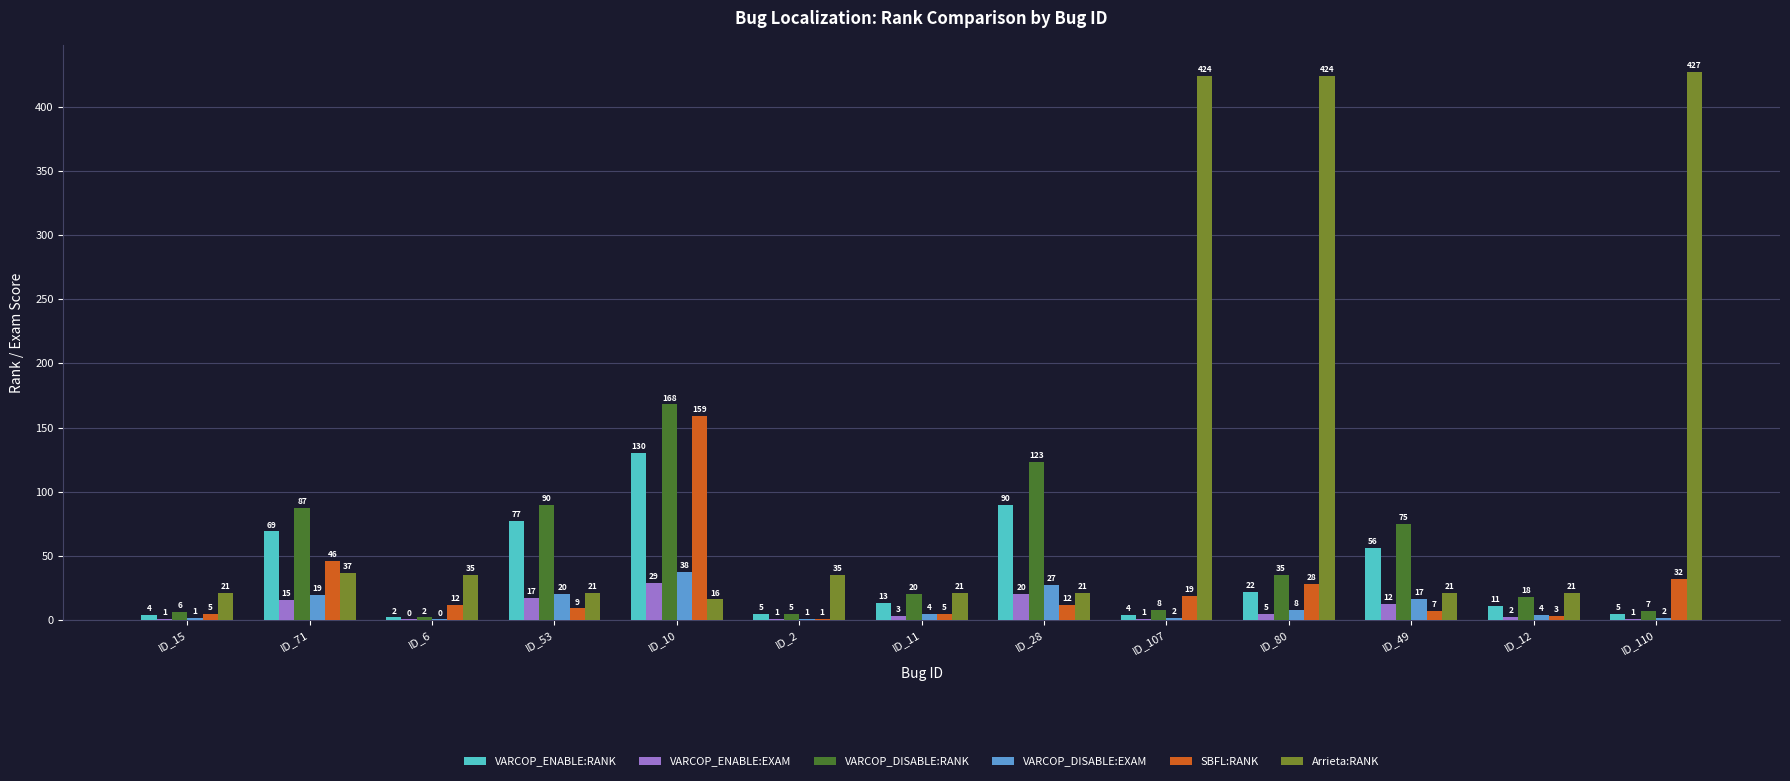

At which label does VARCOP_ENABLE:EXAM reach its peak?

ID_10